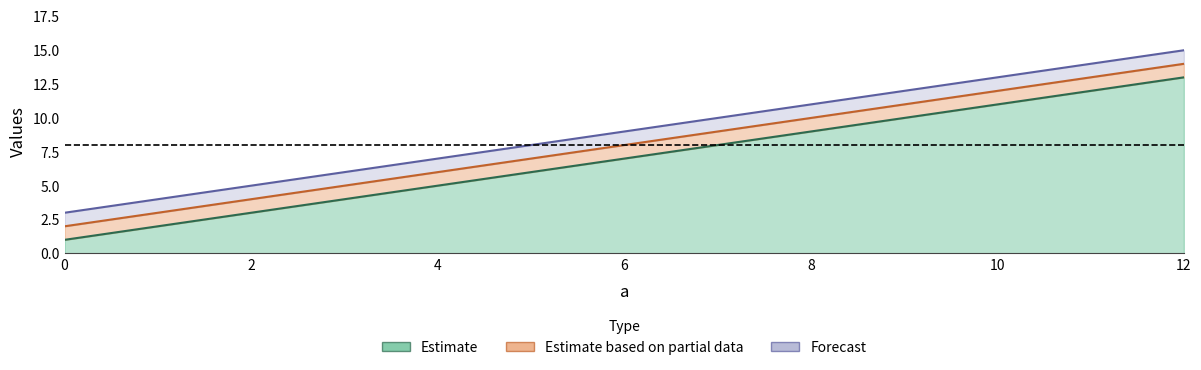

How many data points in c are above 10?

1